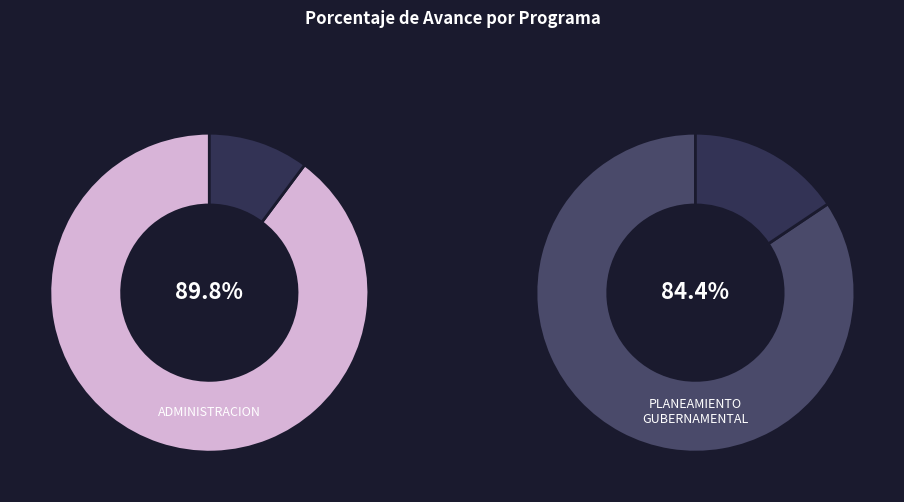

Count the number of slices in the pie.

2